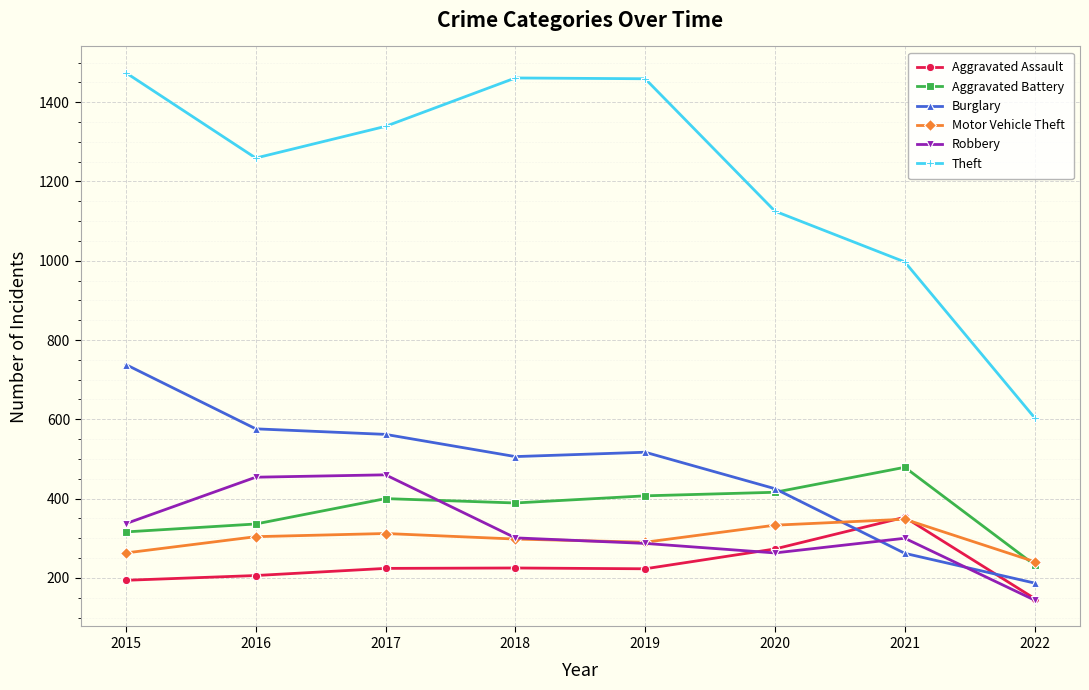

Where is the first local maximum for Burglary?

2019